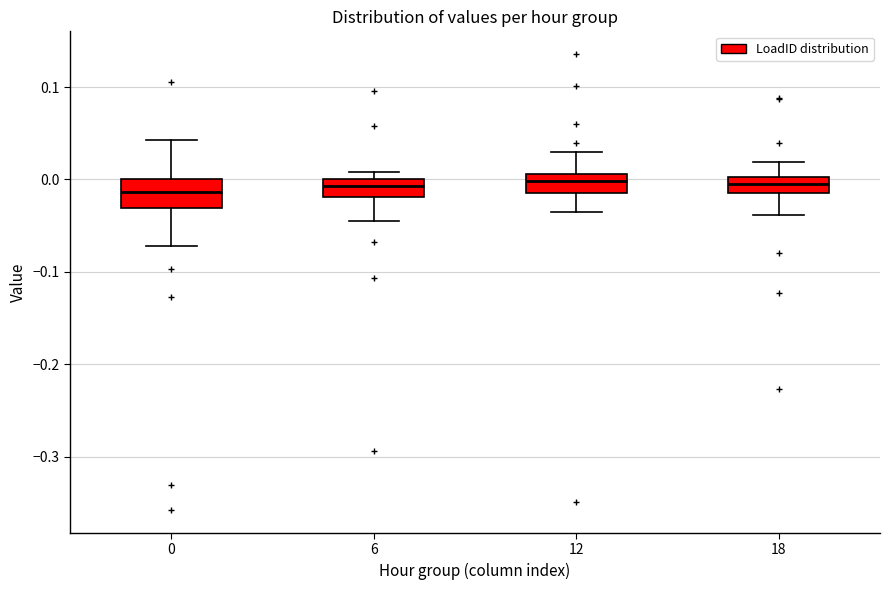

Which box is the tallest, from its lower edge to its upper edge?

0